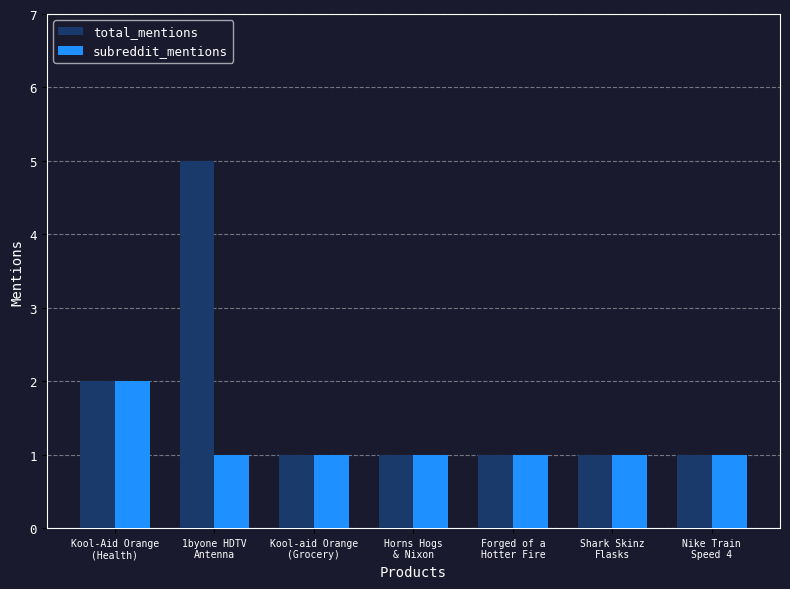

Is the value of subreddit_mentions at 1byone HDTV
Antenna greater than the value of total_mentions at 1byone HDTV
Antenna?

No